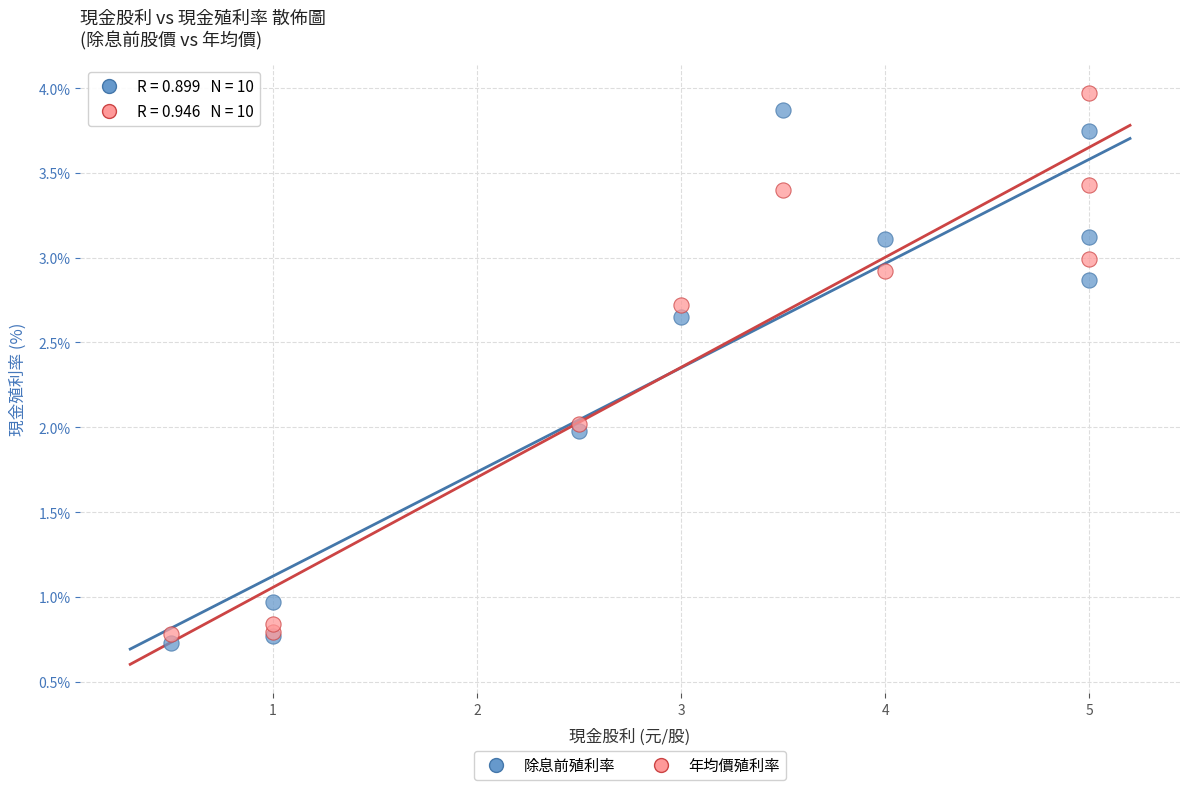

What is the X range (max minus min) for the scatter plot?

4.5